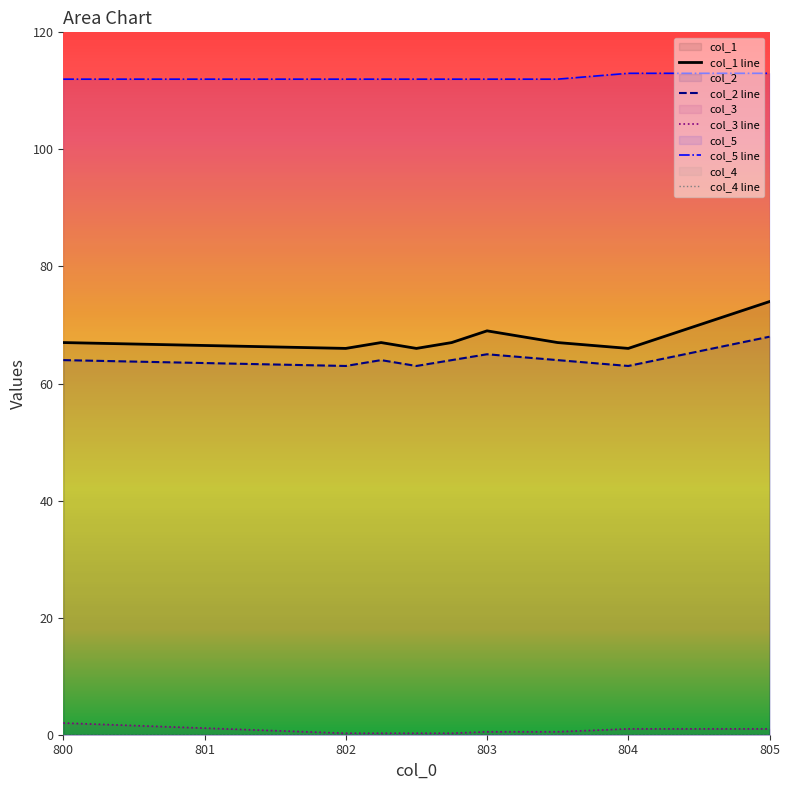

Does the chart display data point markers on the line(s)?

No